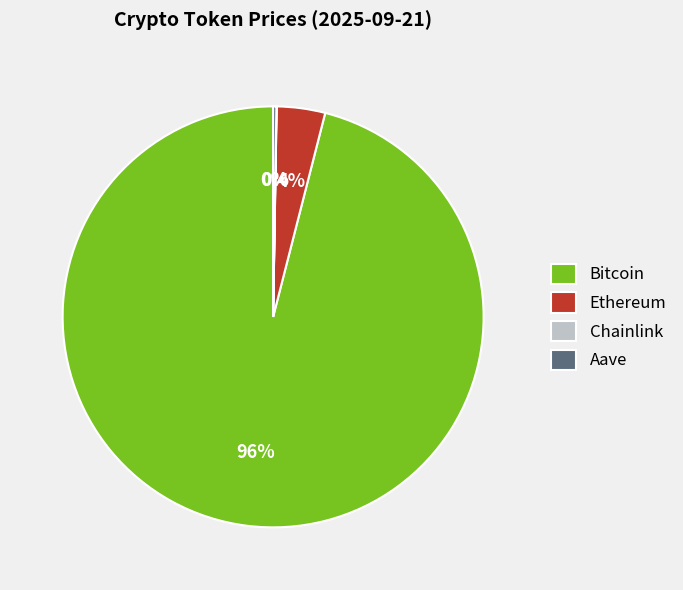

Is it true that Ethereum is 4% of the pie?

True